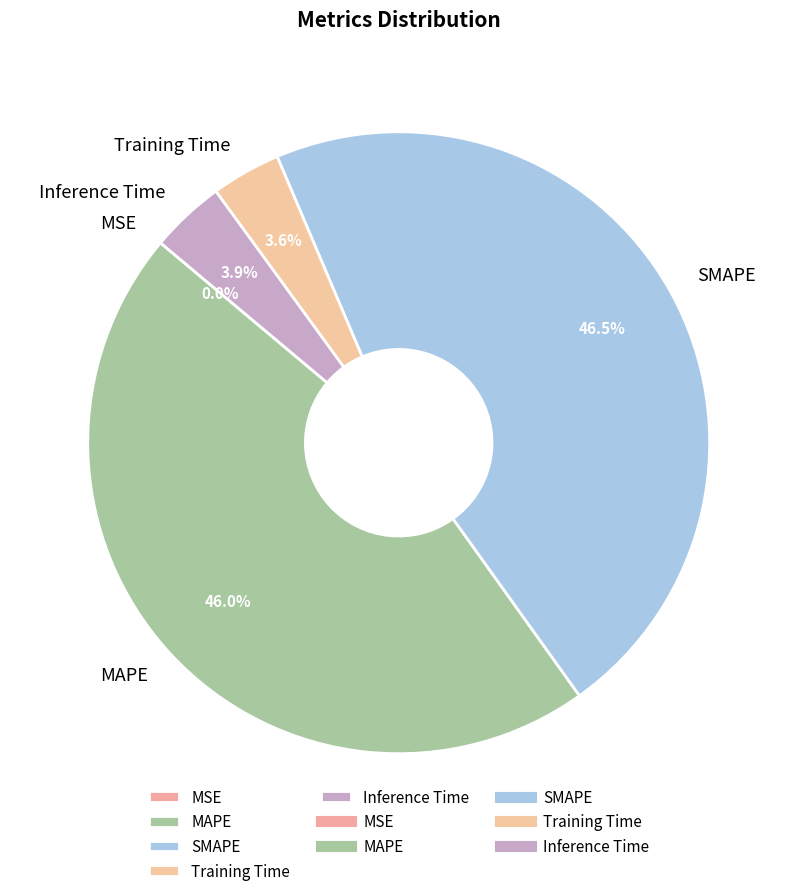

Which has a higher value, SMAPE or MAPE?

SMAPE